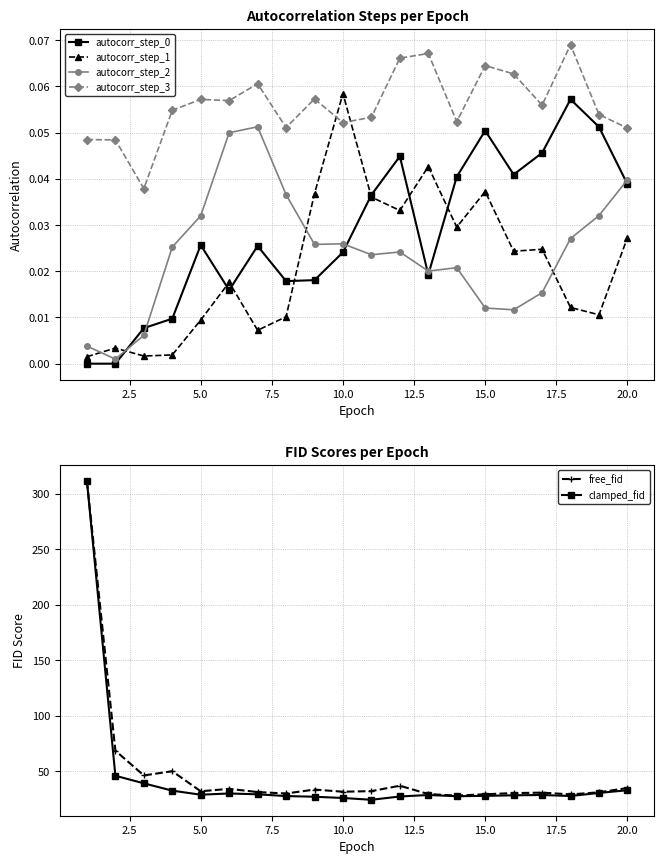

How many lines are shown in the chart?

6